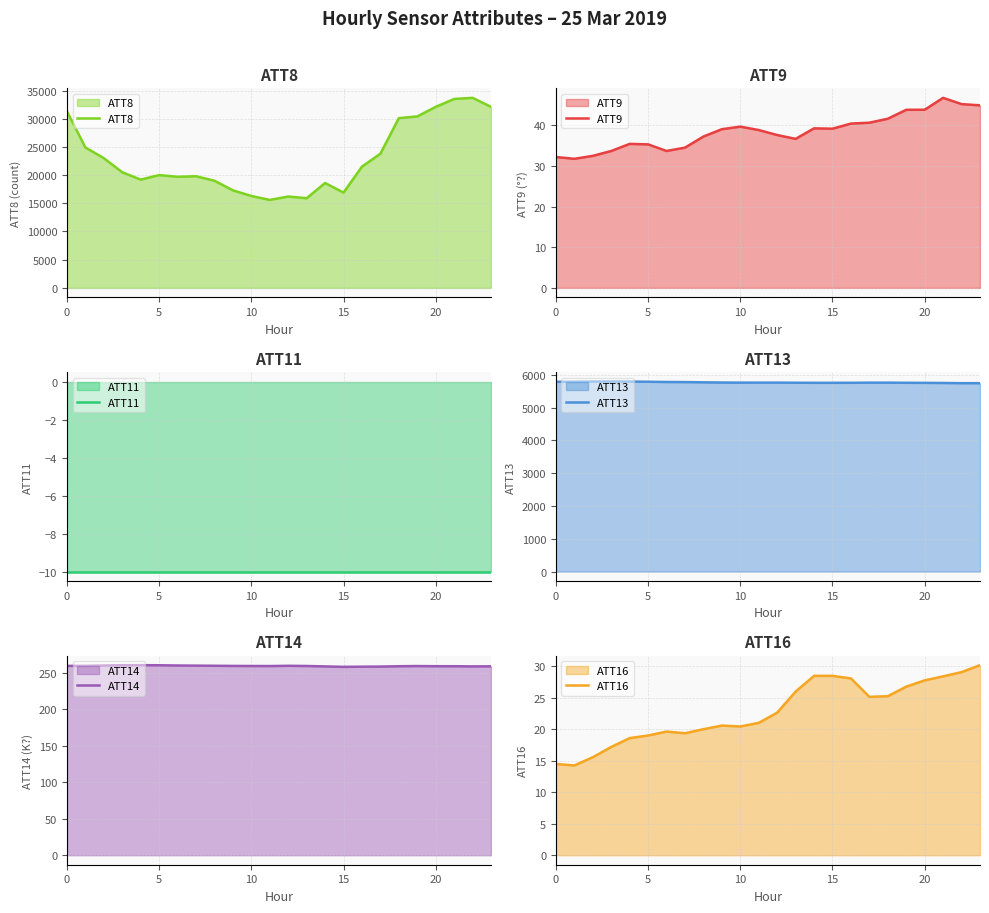

True or false: ATT9 and ATT16 intersect in this chart.

False